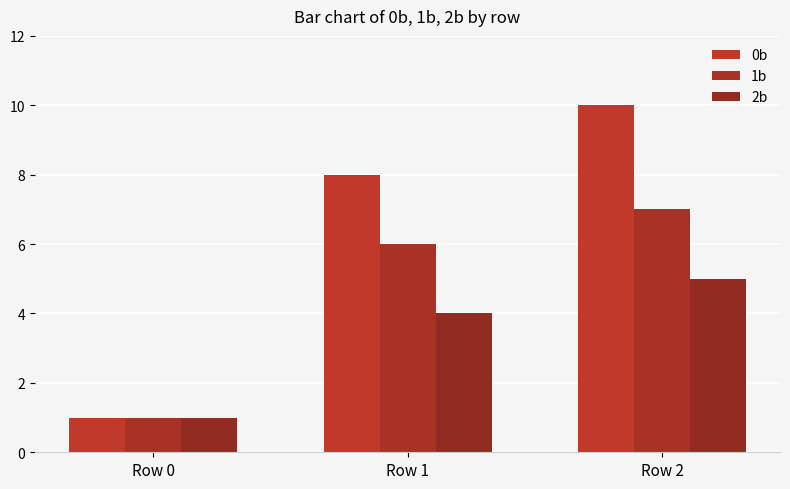

Is it true that 2b equals 1 at Row 0?

True